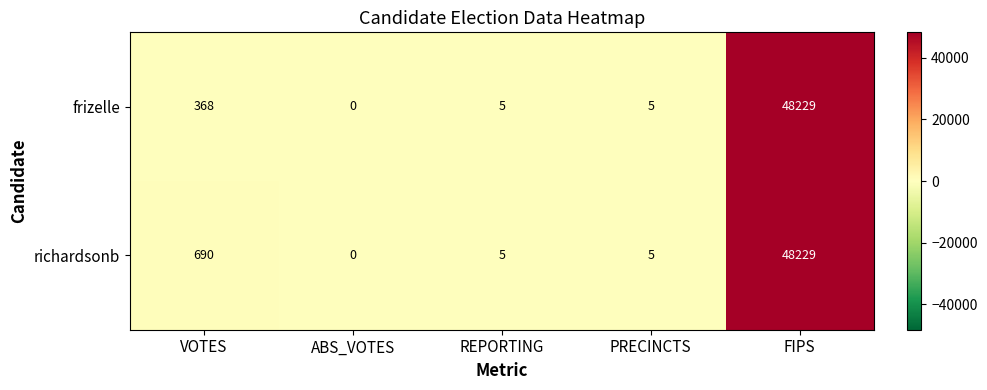

The value of richardsonb at FIPS is 81417. True or false?

False